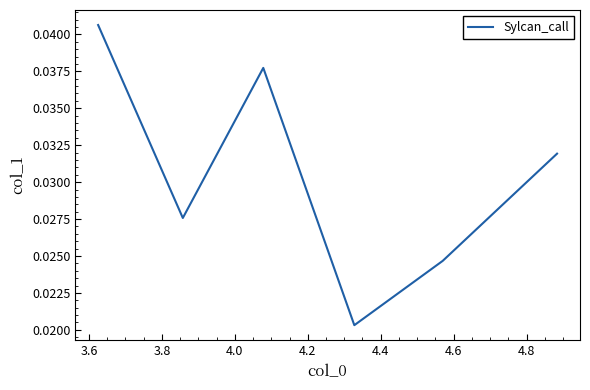

Does the chart display data point markers on the line(s)?

No